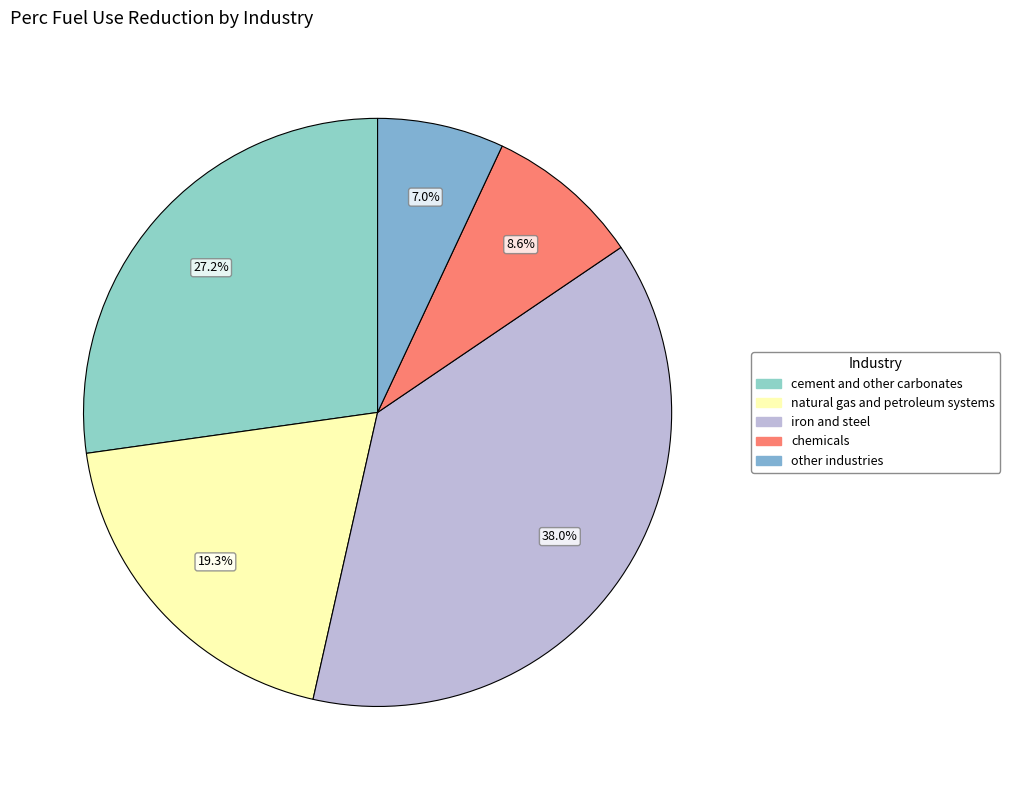

To the nearest percent, what is the difference between the largest and smallest slice percentages?

31%